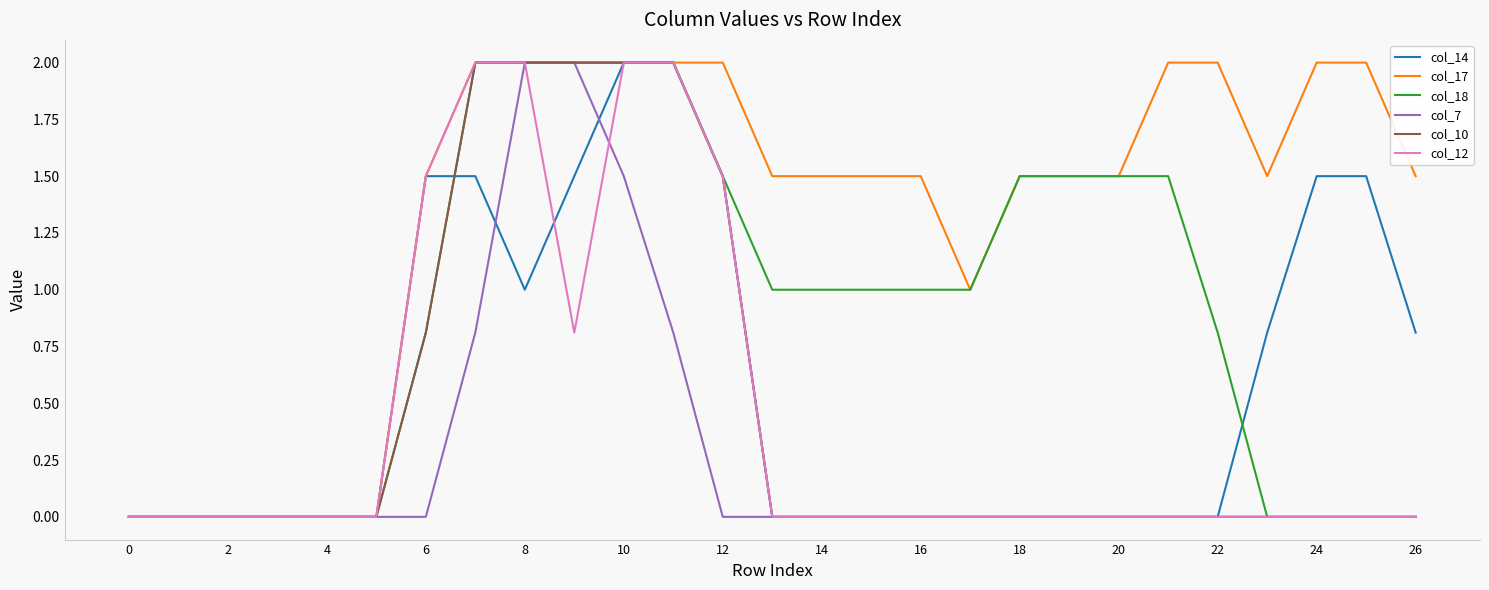

What is the difference between the maximum and minimum values in the col_7 series?

2.0